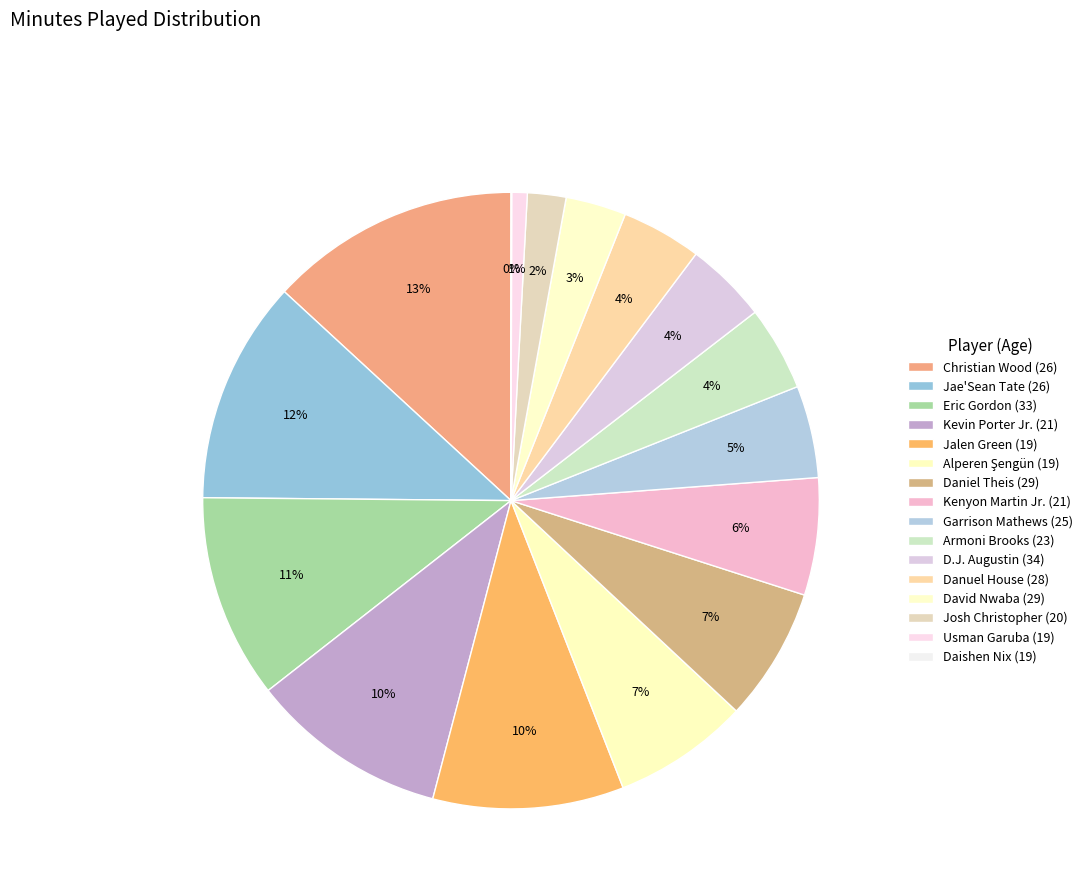

Which category has the smallest portion of the pie?

Daishen Nix (19)